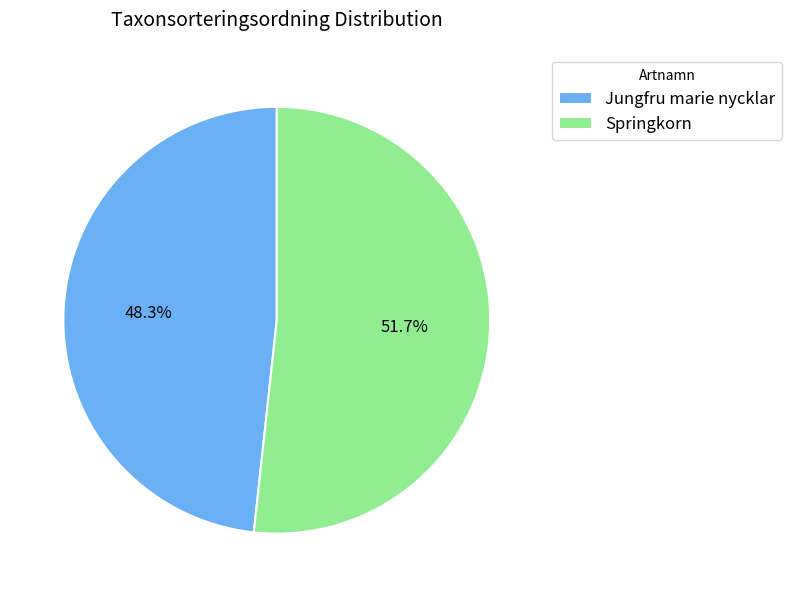

How many segments does this pie chart have?

2